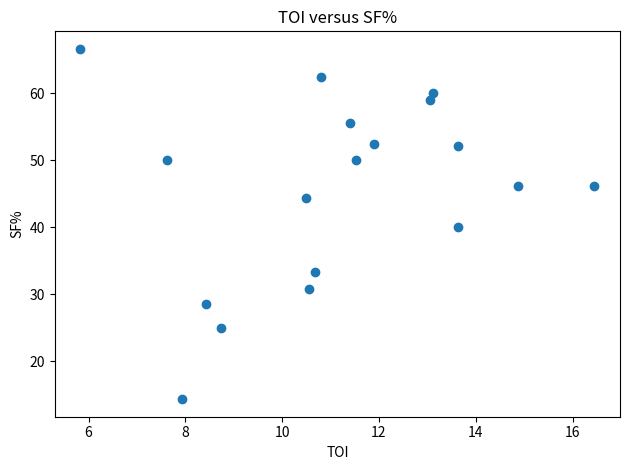

What is the range of X values (max minus min)?

10.6